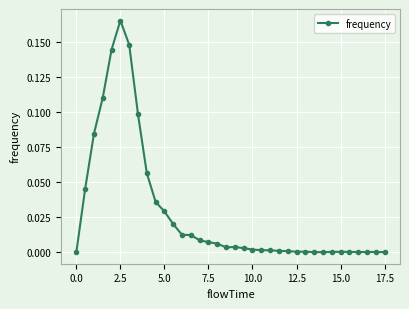

True or false: there are more than 2 points higher than both neighbors.

True